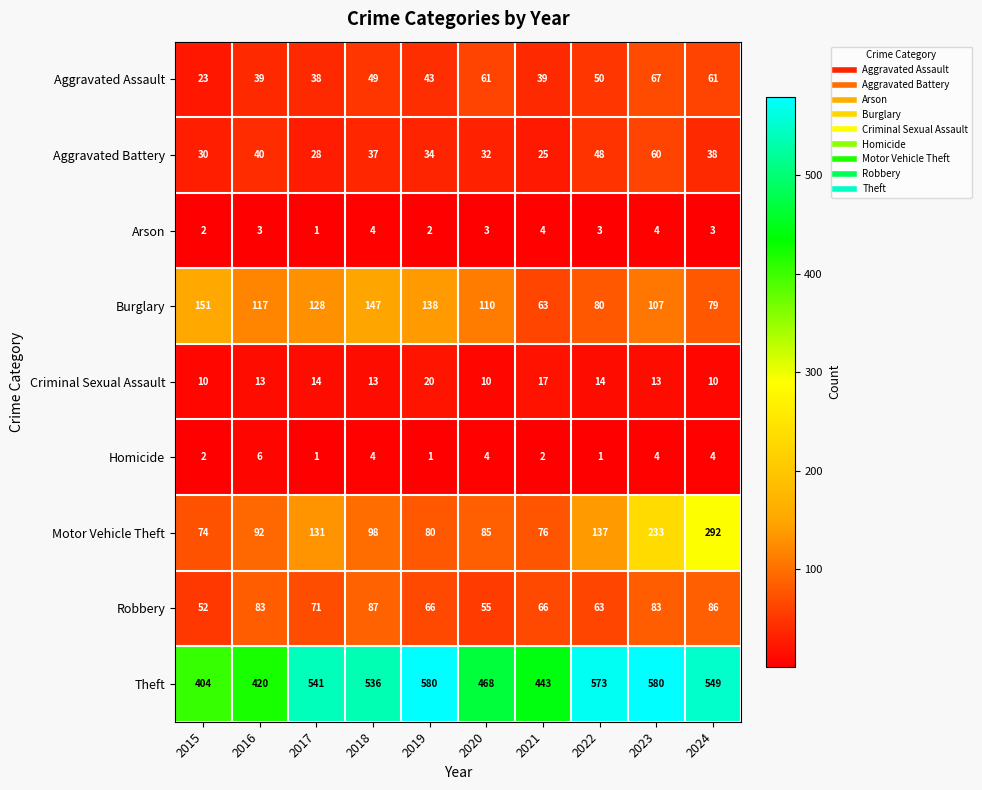

What is the approximate value of Burglary at 2023, to the nearest 5?

105